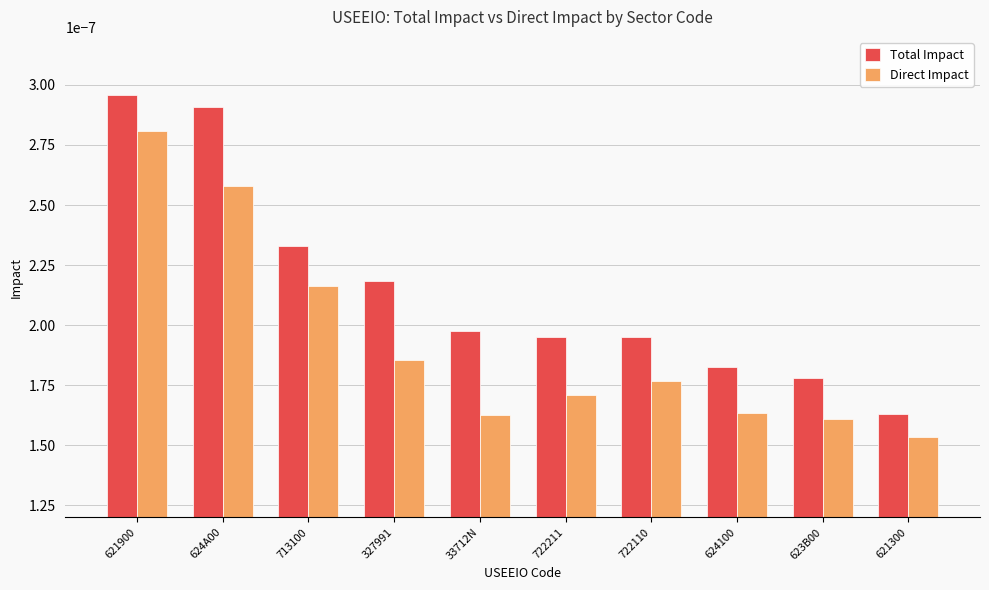

How many groups of bars are there?

10